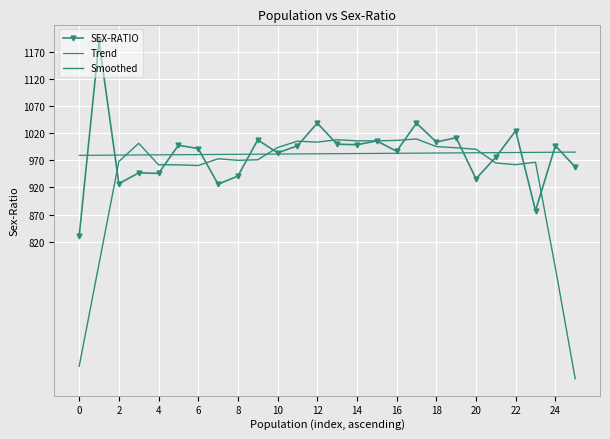

What is the difference between the maximum and minimum values in the SEX-RATIO series?

360.0